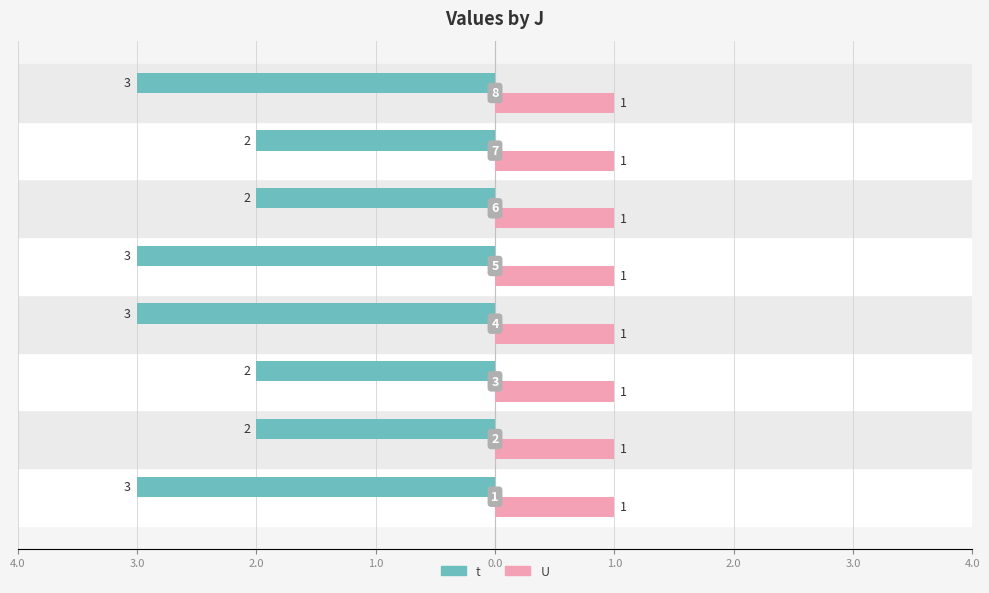

What are all the series names shown in the legend?

t, U